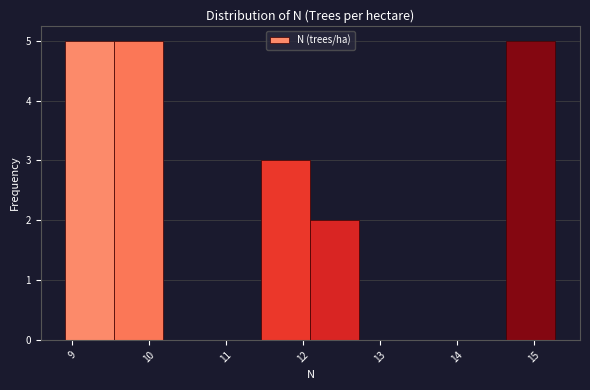

Reading left to right, list every bar in this chart as the range it spans on the x-axis followed by its height. Neither the bar edges nor the heights are printed on the chart, so give them approximately, as read against the axes.

8.9 to 9.5: 5
9.5 to 10.2: 5
10.2 to 10.8: 0
10.8 to 11.5: 0
11.5 to 12.1: 3
12.1 to 12.7: 2
12.7 to 13.4: 0
13.4 to 14.0: 0
14.0 to 14.6: 0
14.6 to 15.3: 5